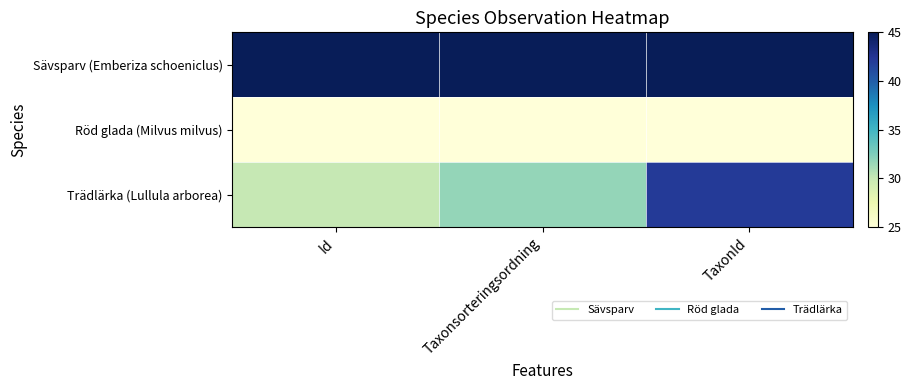

Which series has the widest spread of values?

Trädlärka (Lullula arborea)